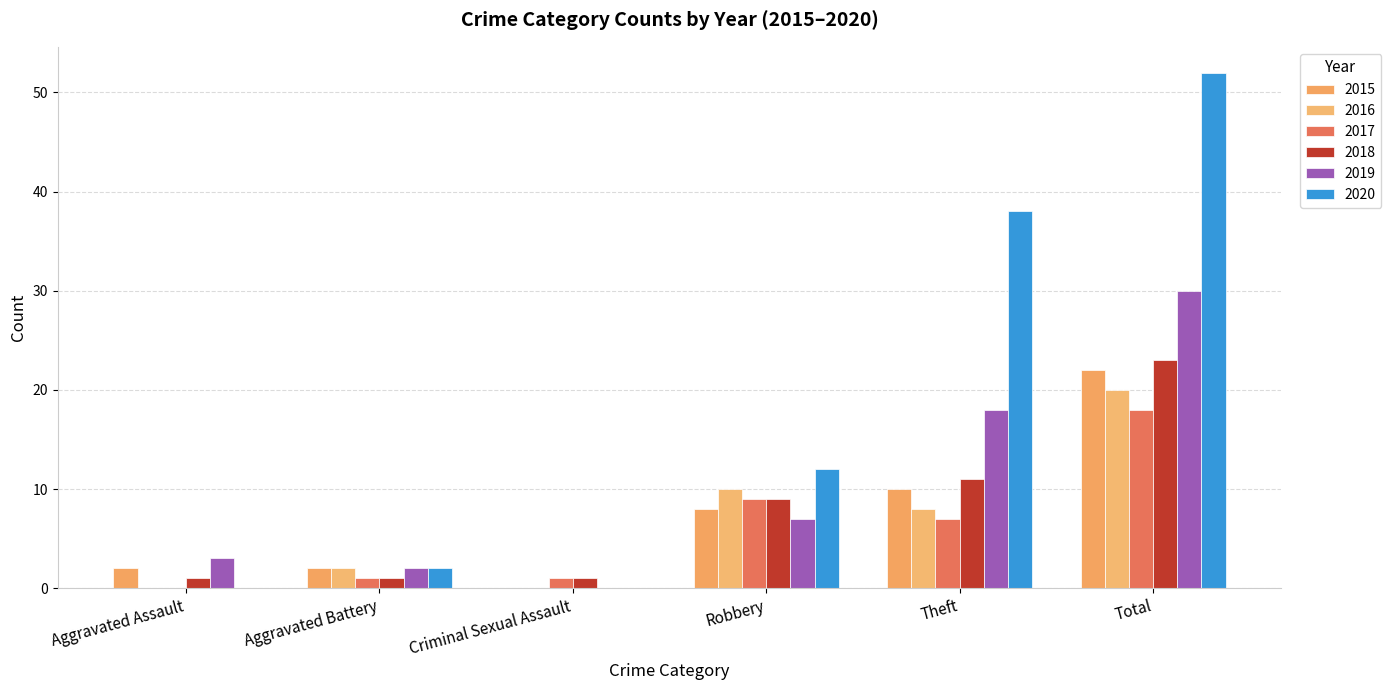

Where is 2016 nearest to the value 10?

Robbery